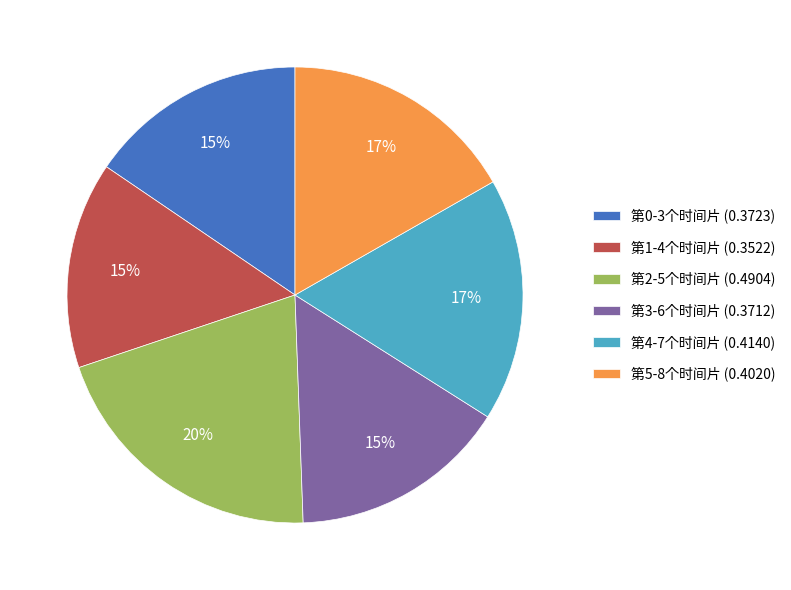

What percentage is the 第5-8个时间片 slice, to the nearest percent?

17%